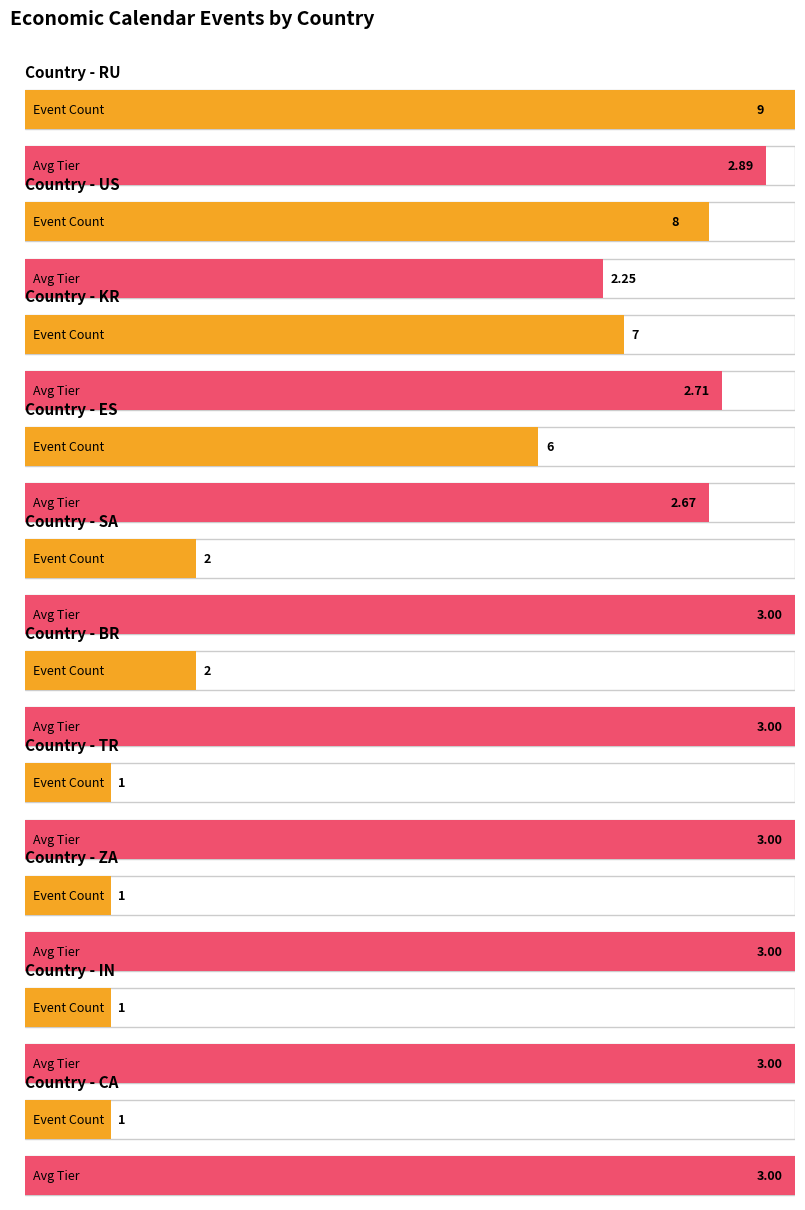

Is it true that Maximum utilization equals 3 at RU?

True